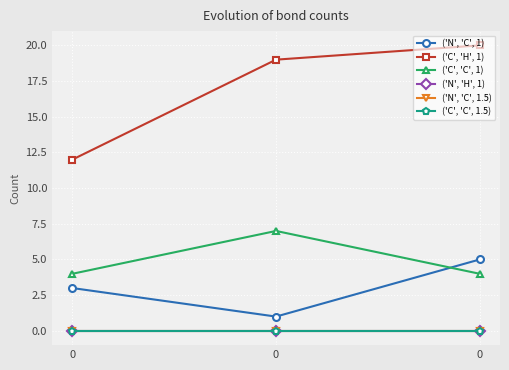

Which series has the widest spread of values?

('C', 'H', 1)